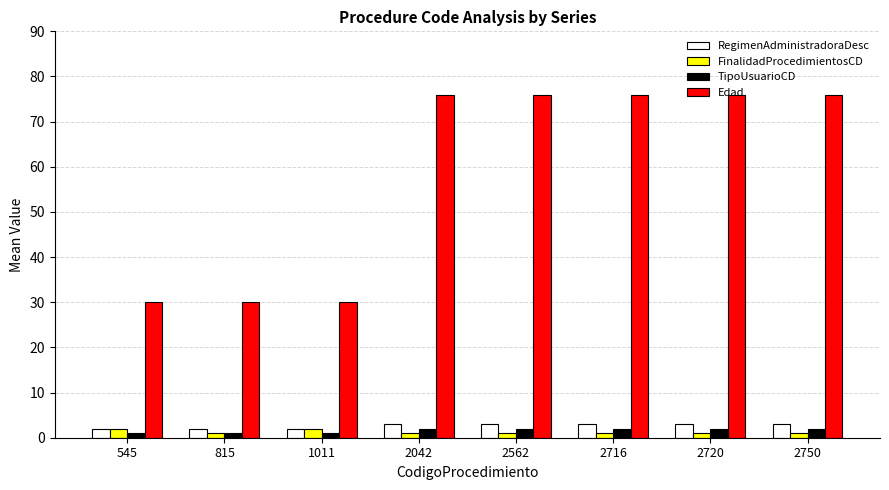

What is the value of the TipoUsuarioCD bar at the 4th from the left?

2